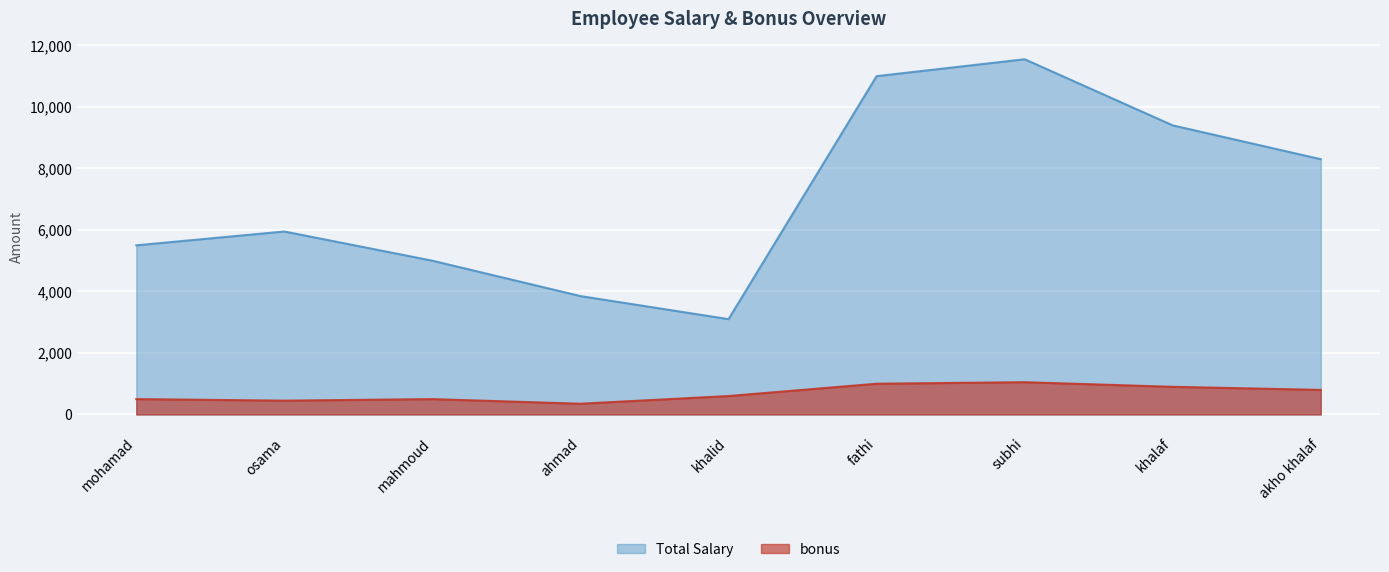

Reading left to right, extract all data points from this chart.

Total Salary: mohamad=5500	osama=5950	mahmoud=5000	ahmad=3850	khalid=3100	fathi=11000	subhi=11550	khalaf=9400	akho khalaf=8300
bonus: mohamad=500	osama=450	mahmoud=500	ahmad=350	khalid=600	fathi=1000	subhi=1050	khalaf=900	akho khalaf=800